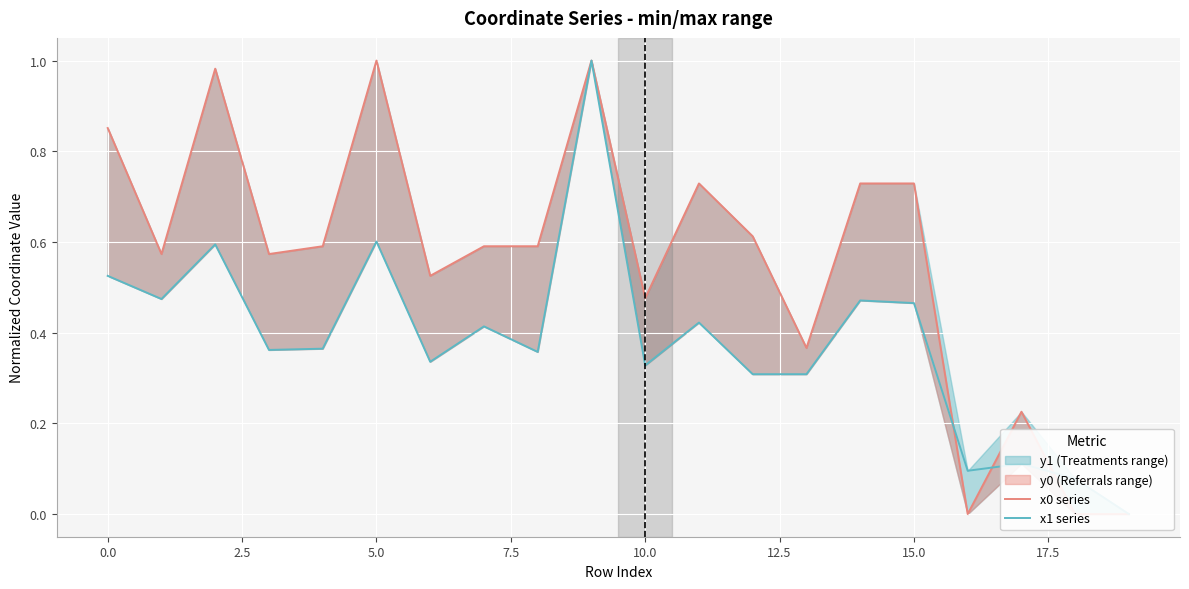

Does the chart display data point markers on the line(s)?

No